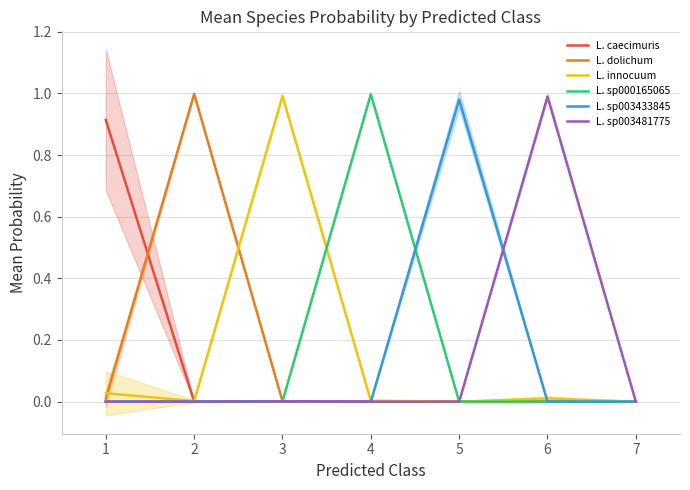

How many distinct data groups are displayed?

6